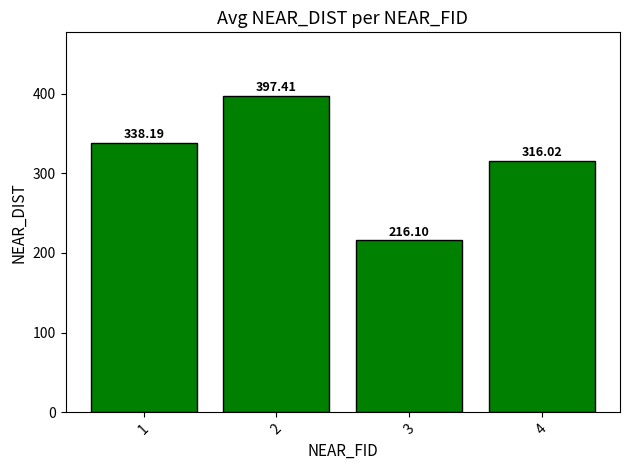

Reading left to right, what are all the values shown in this chart?

338.2	397.4	216.1	316.0